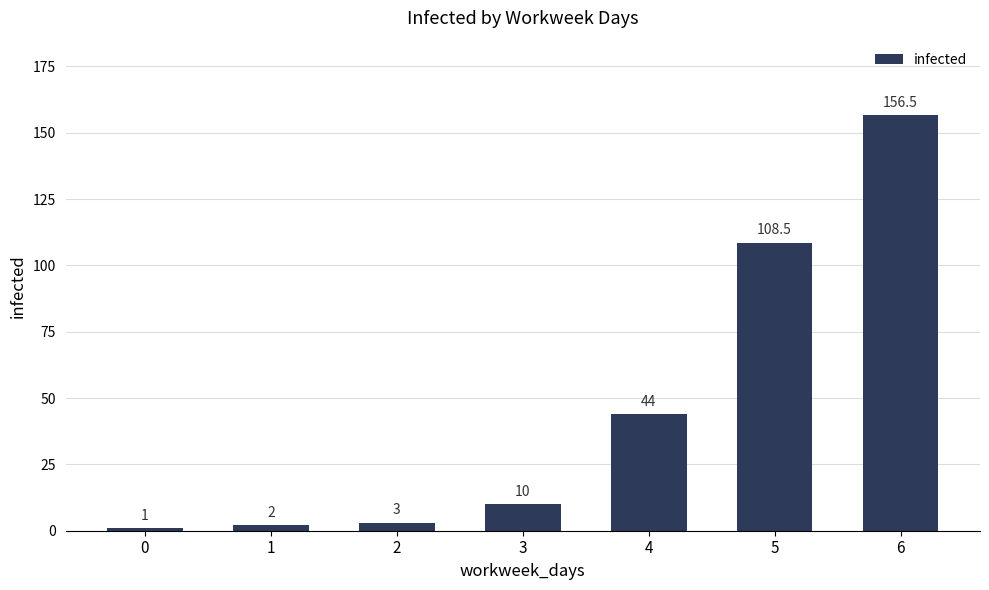

The value at 4 is 44.0. True or false?

True